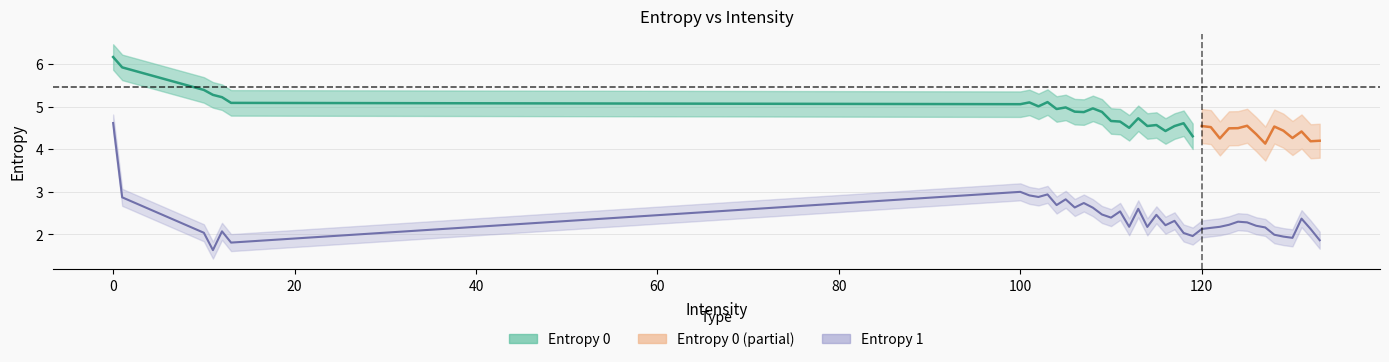

List the labels in order of value, largest first.

0, 100, 103, 101, 102, 1, 105, 107, 104, 106, 108, 113, 111, 109, 115, 110, 131, 117, 124, 125, 123, 116, 126, 122, 112, 114, 127, 121, 132, 120, 12, 10, 118, 128, 119, 129, 130, 133, 13, 11